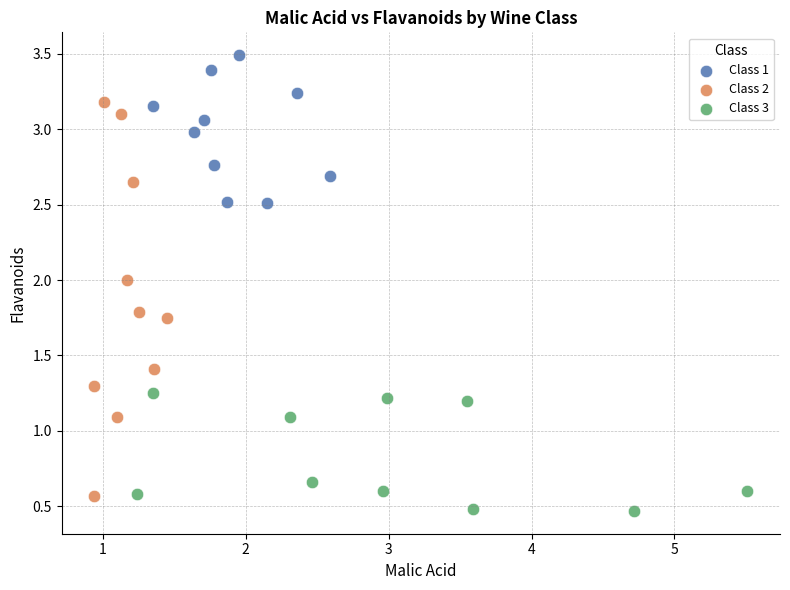

Which series contains the highest Y value?

Class 1